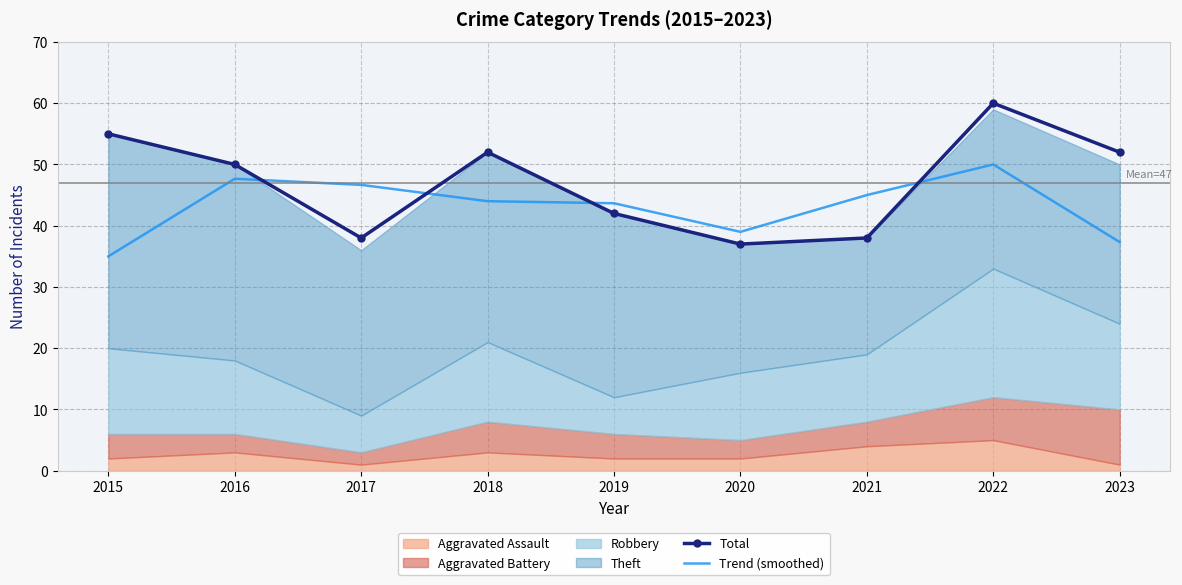

Where do Total and Trend (smoothed) first cross each other?

2016 and 2017